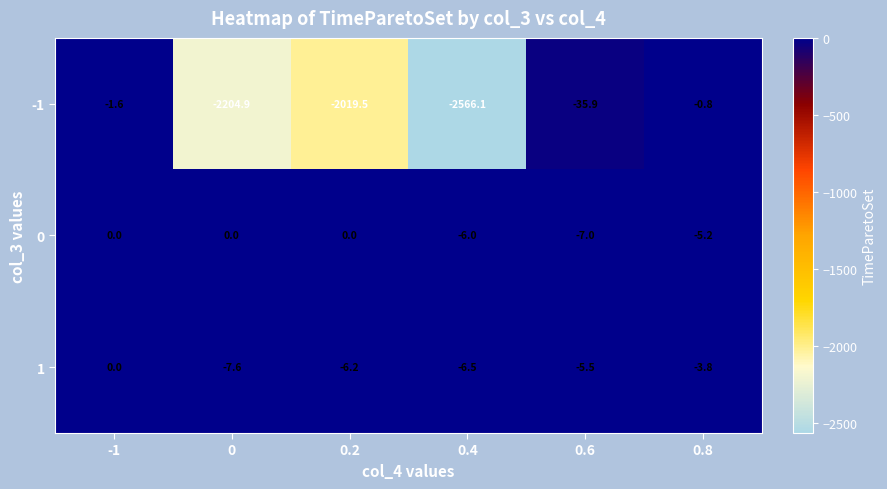

What is the average value of the 0 series?

-3.0